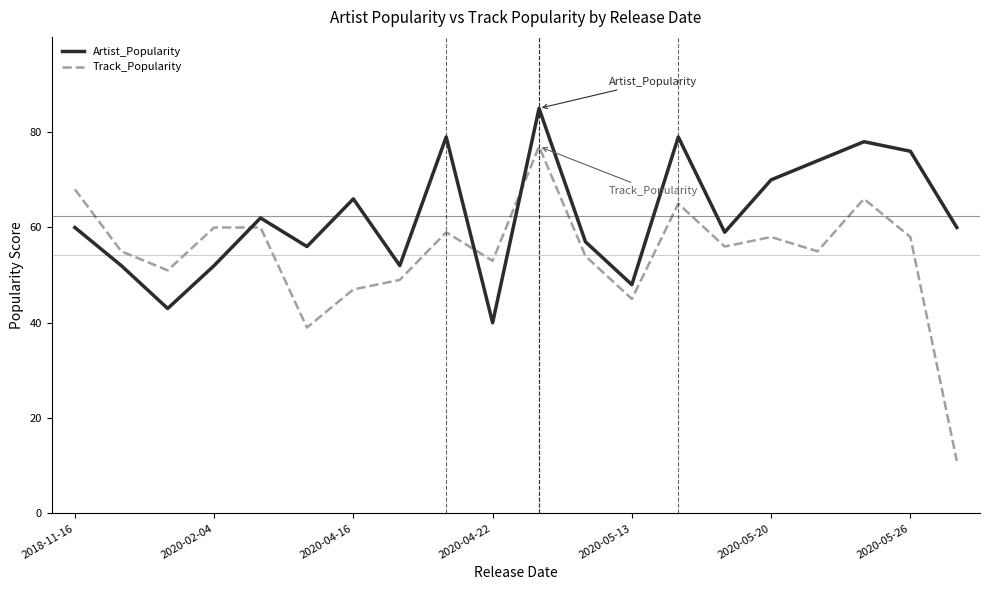

Reading left to right, transcribe all the data shown in this chart.

Artist_Popularity: 60	52	43	52	62	56	66	52	79	40	85	57	48	79	59	70	74	78	76	60
Track_Popularity: 68	55	51	60	60	39	47	49	59	53	77	54	45	65	56	58	55	66	58	11